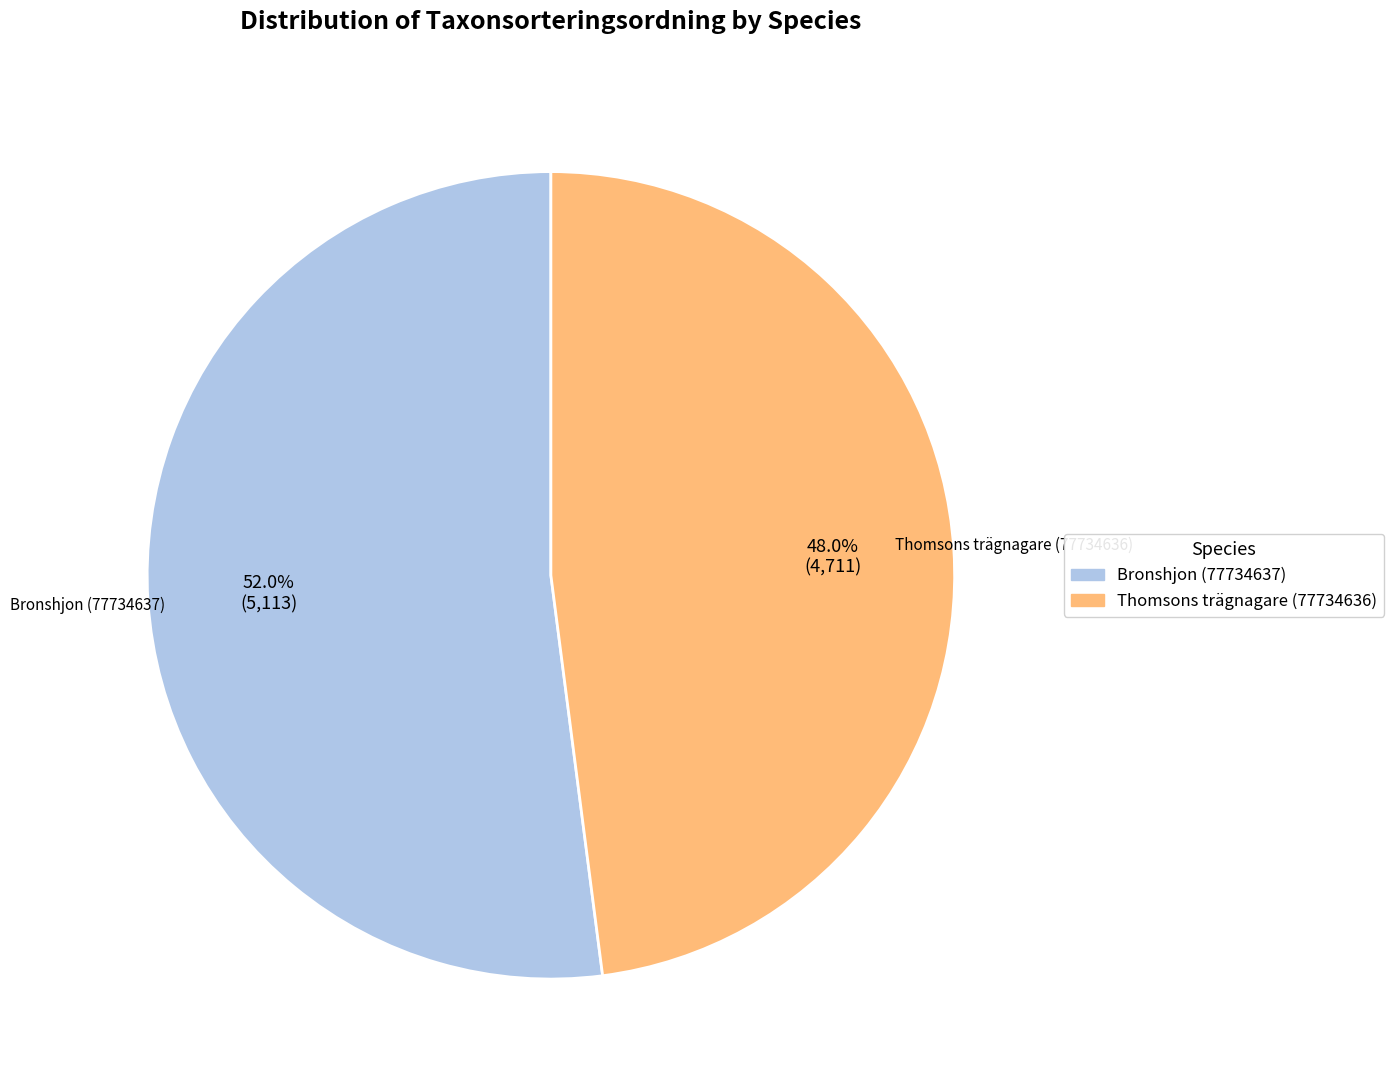

Combined, what portion of the pie is Bronshjon (77734637) and Thomsons trägnagare (77734636)?

100.0%